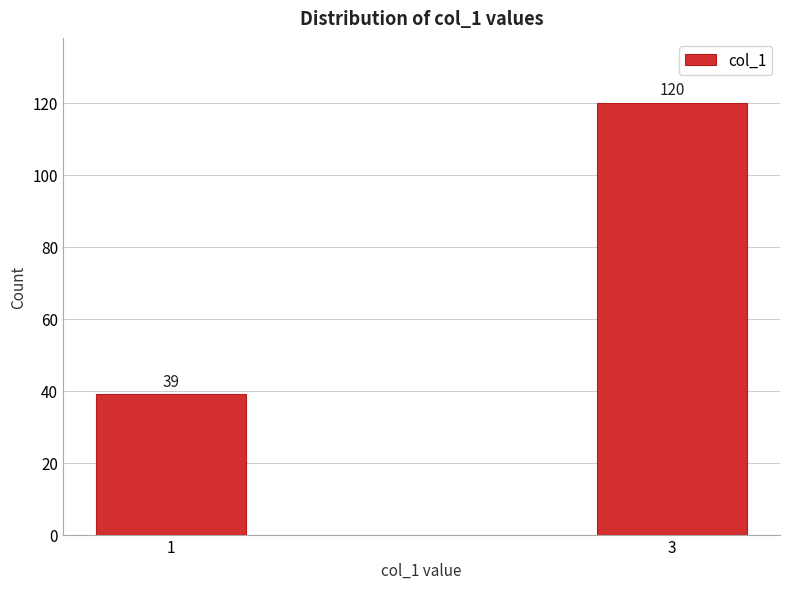

Reading left to right, extract all data points from this chart.

39	120